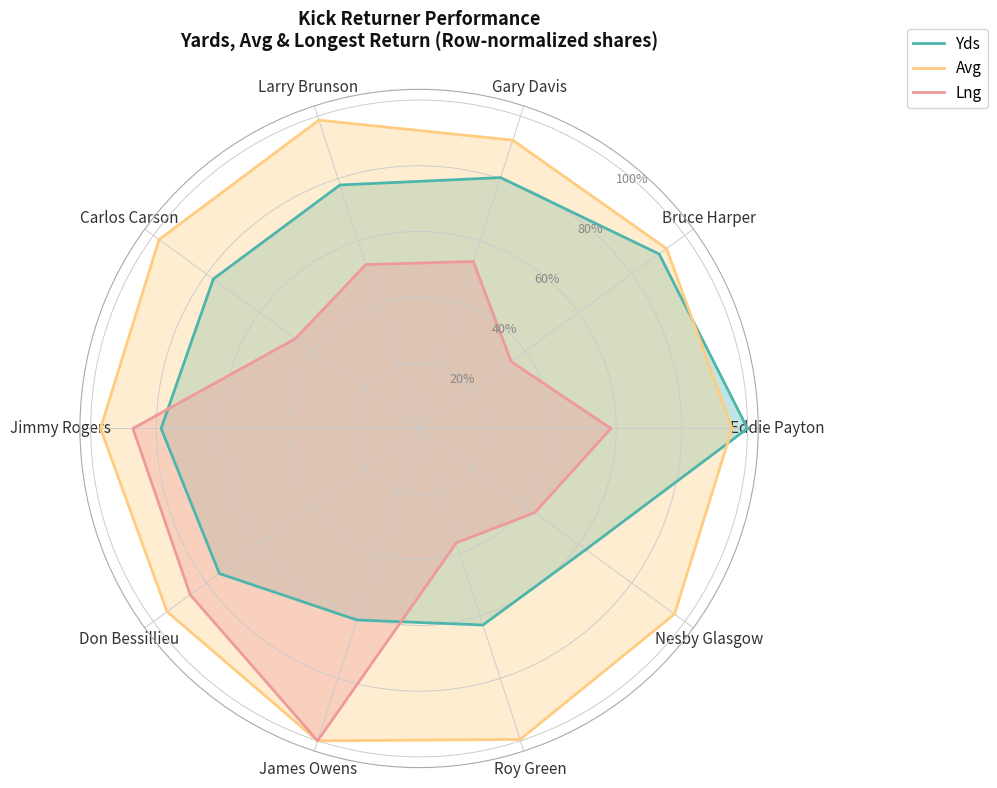

Does the chart display data point markers on the line(s)?

No